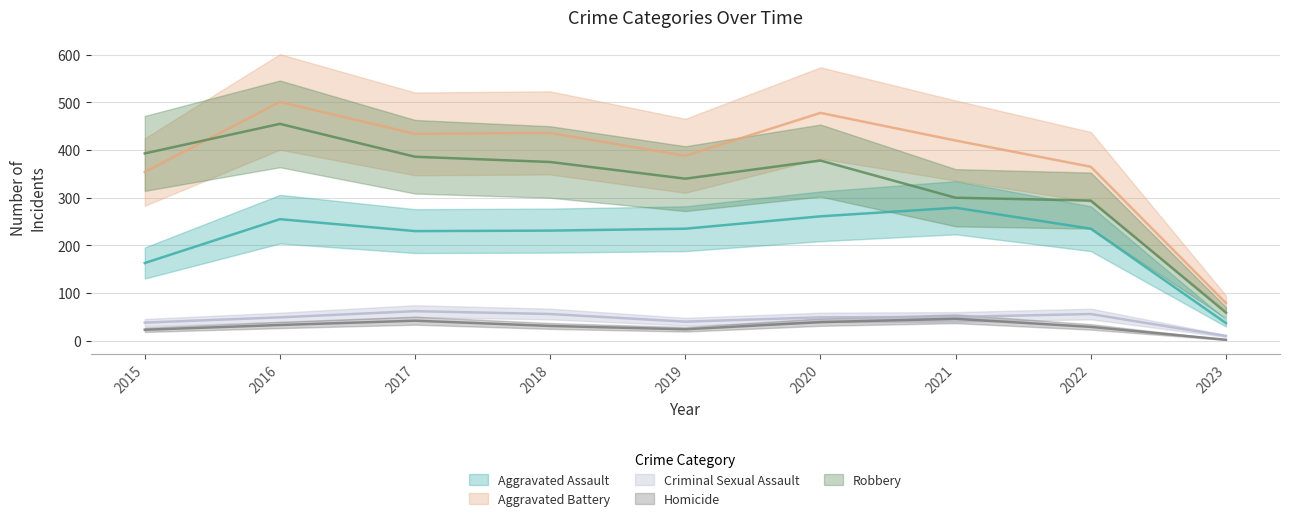

What is the total value across all series at 2018?

1129